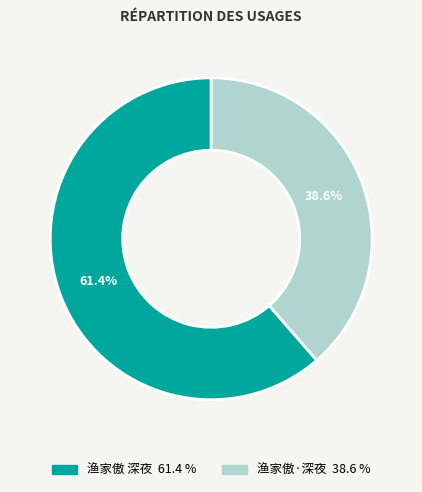

To the nearest percent, what is the combined percentage of 渔家傲·深夜 and 渔家傲 深夜?

100%